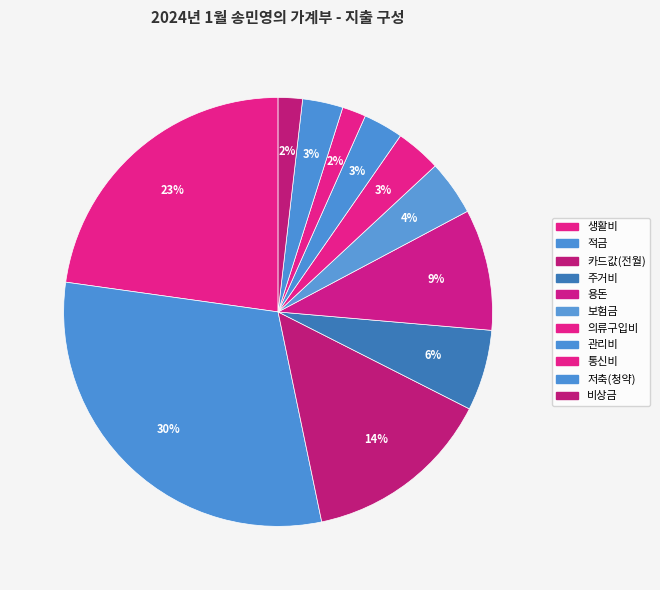

How many slices are in this pie chart?

11